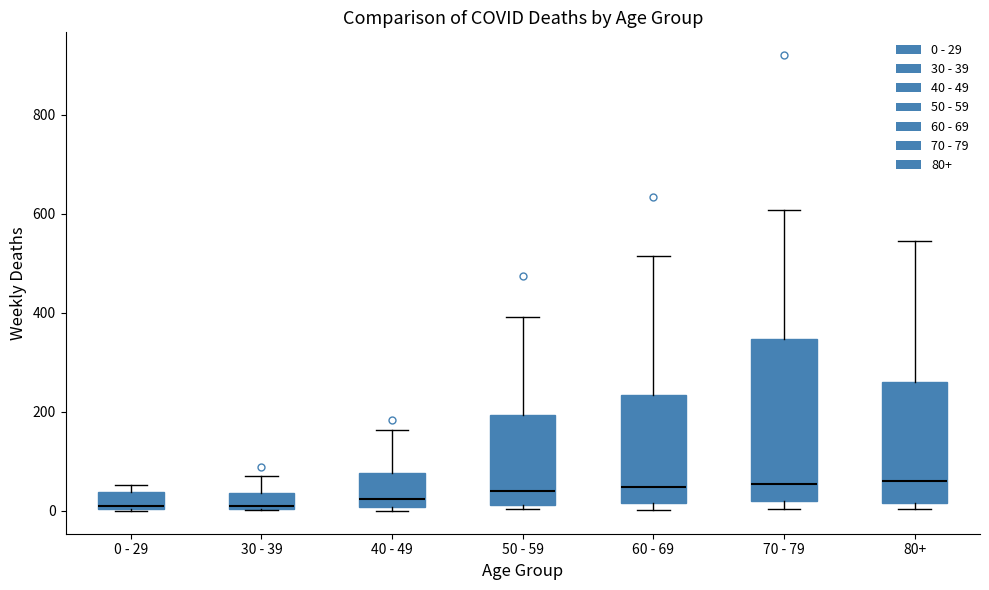

Where is the upper edge of the box for 70 - 79 on the y-axis? The values are not printed on the chart, so give them approximately, as read against the axis.

340